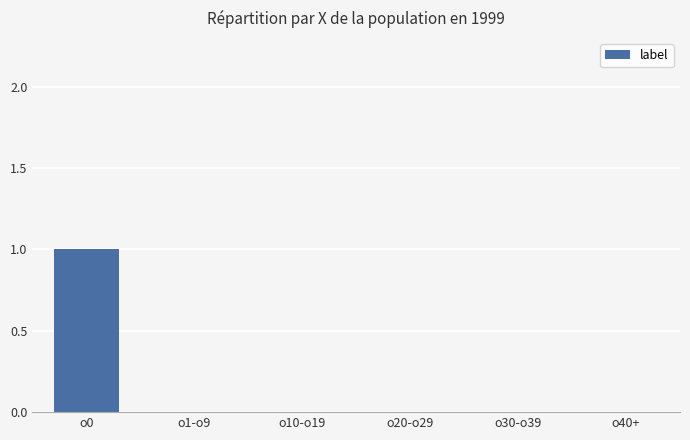

True or false: the data shows 1 at o30-o39.

False